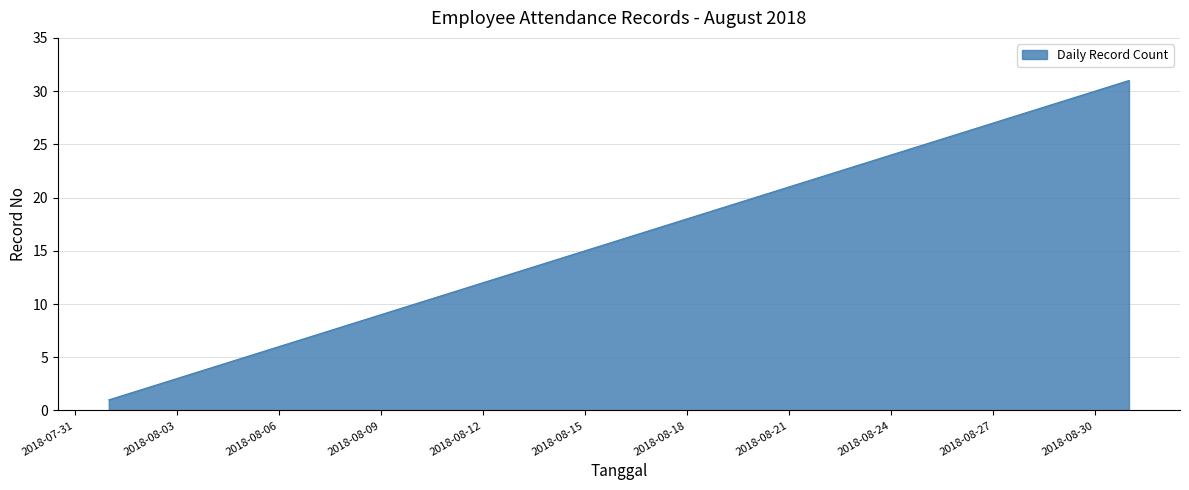

What is the maximum value shown in the chart?

31